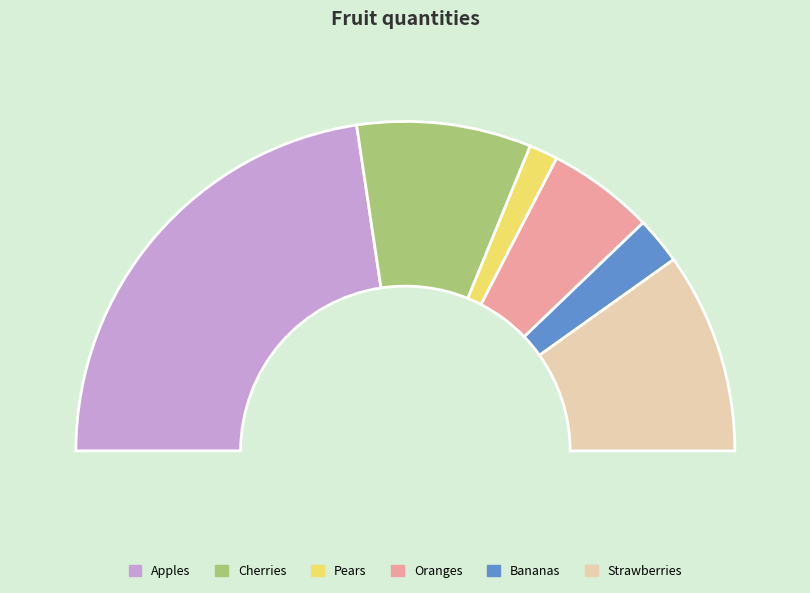

Between Strawberries and Bananas, which is larger?

Strawberries